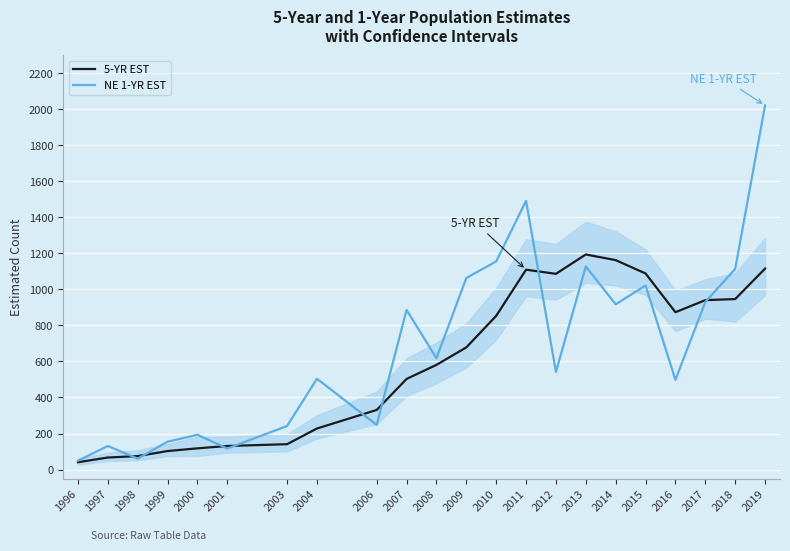

What is the minimum value for NE 1-YR EST?

49.0